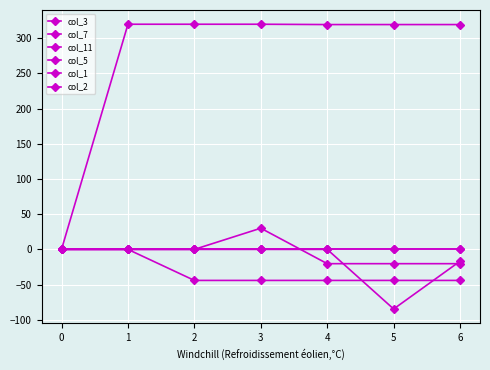

How many values in col_7 are below zero?

2